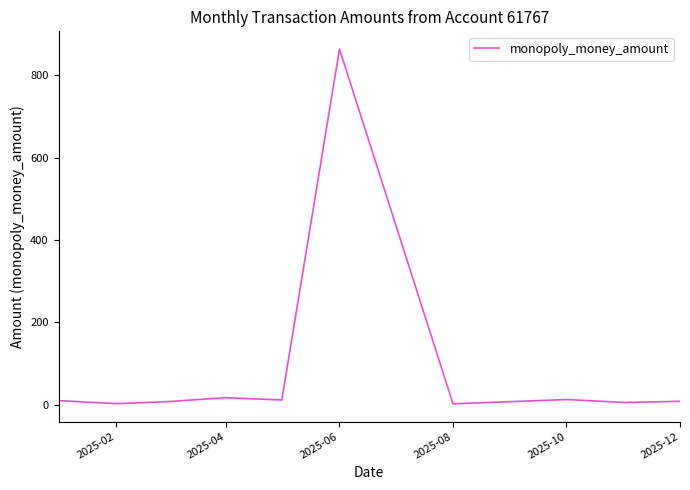

What is the greatest value displayed?

864.0